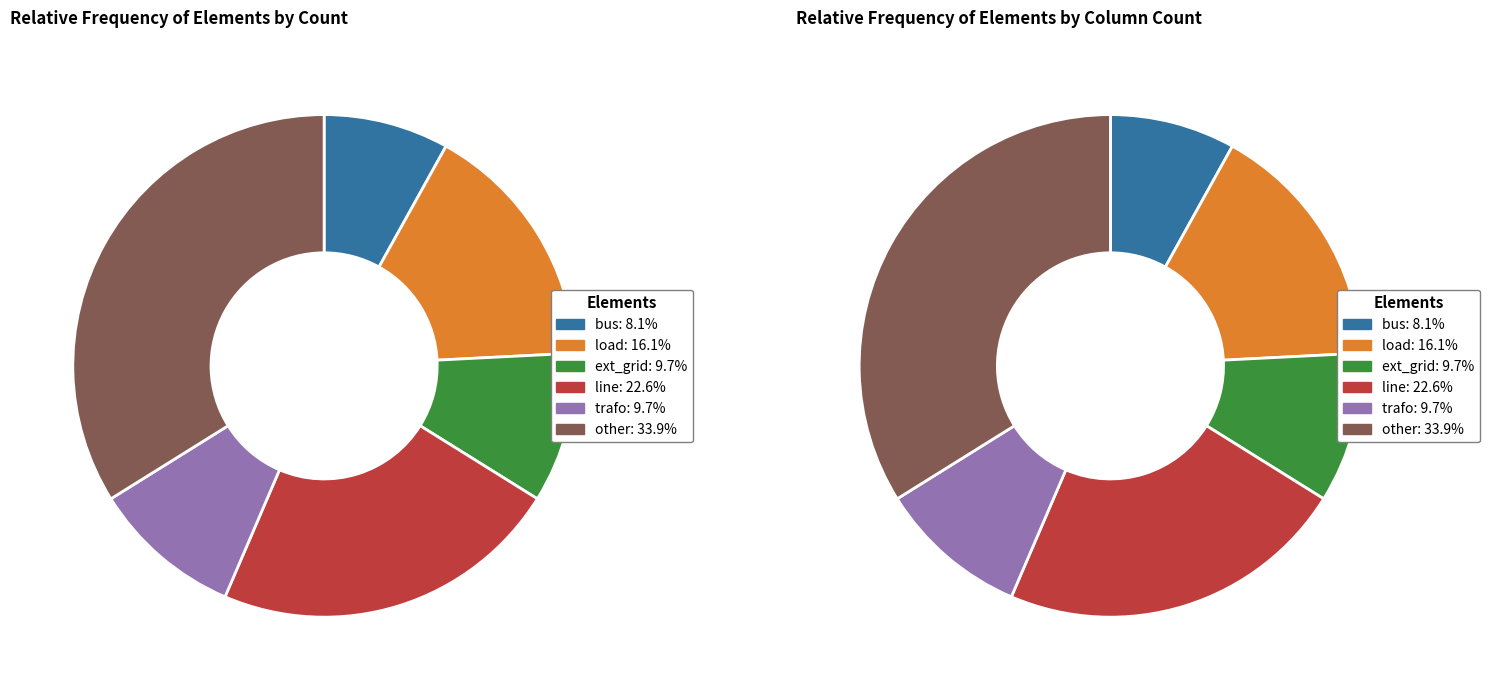

Is there a majority slice in this chart?

No